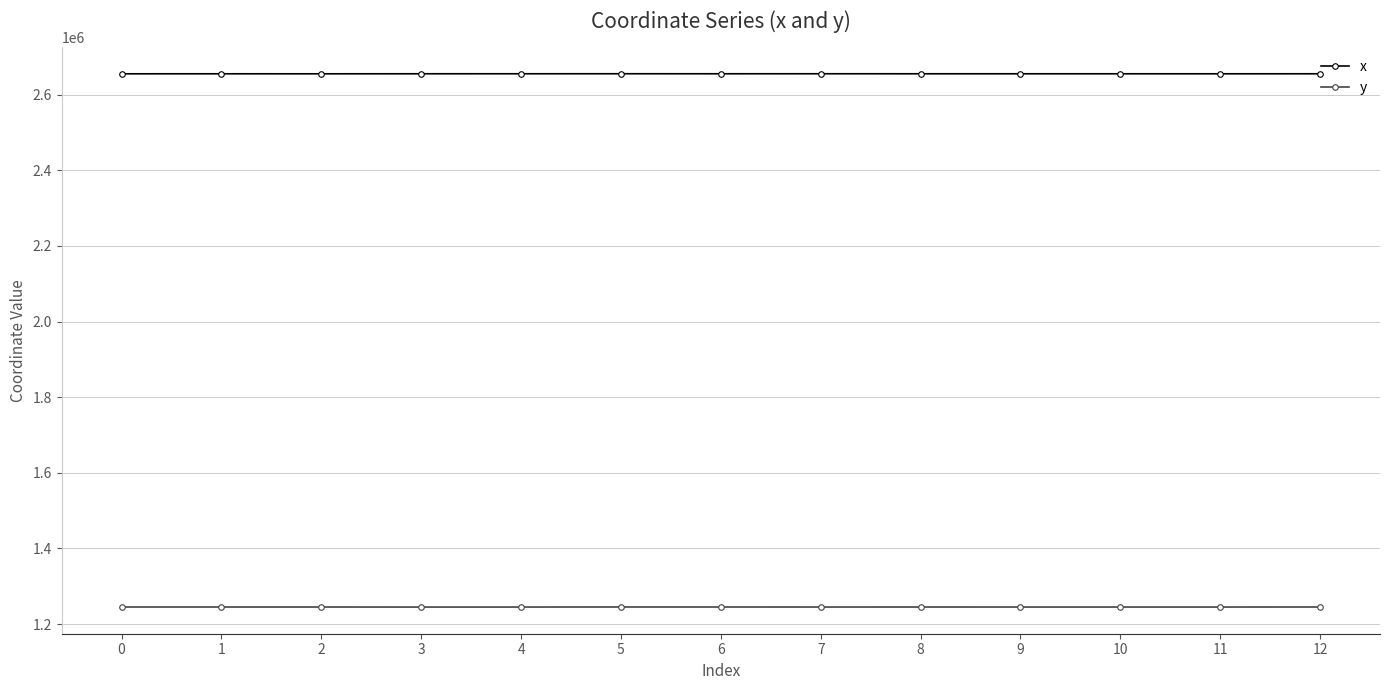

How many lines are shown in the chart?

2